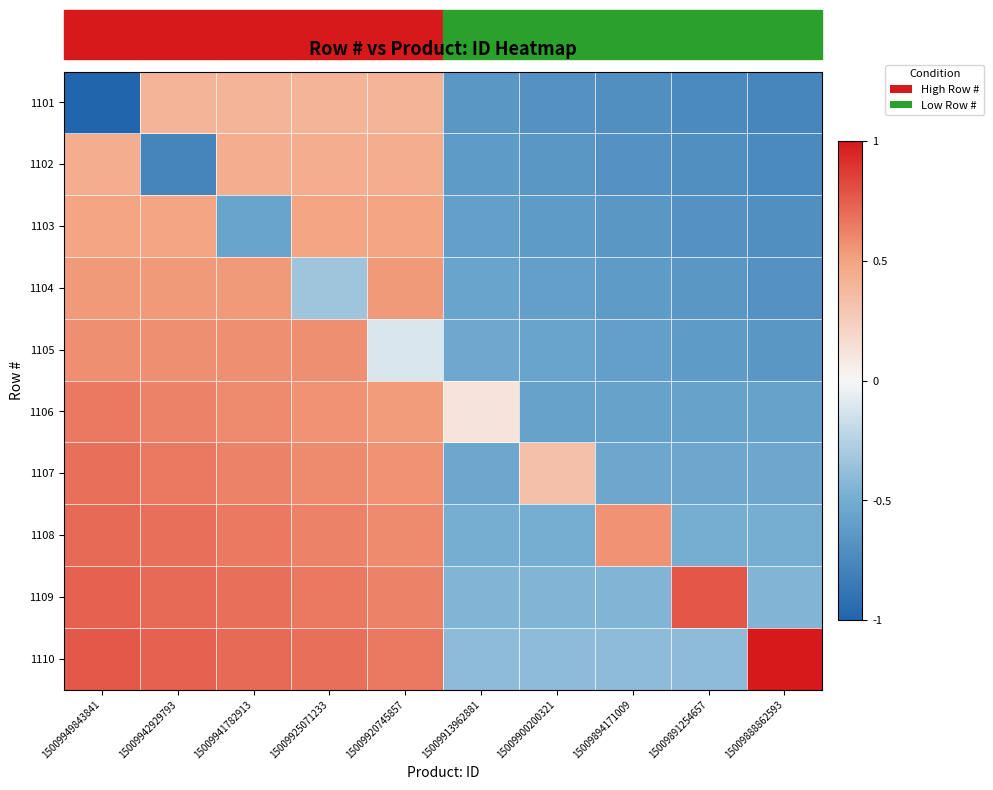

Which category has the lowest value across all series?

15009949843841